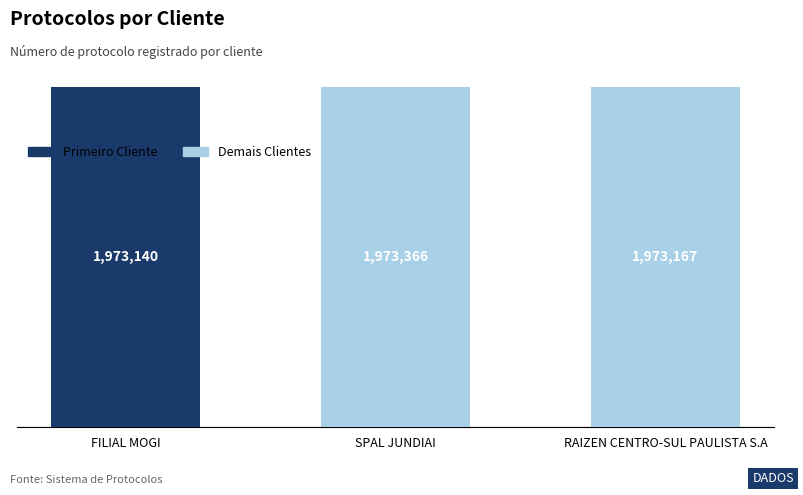

Approximately how many times larger is the value at FILIAL MOGI compared to RAIZEN CENTRO-SUL PAULISTA S.A?

1.0